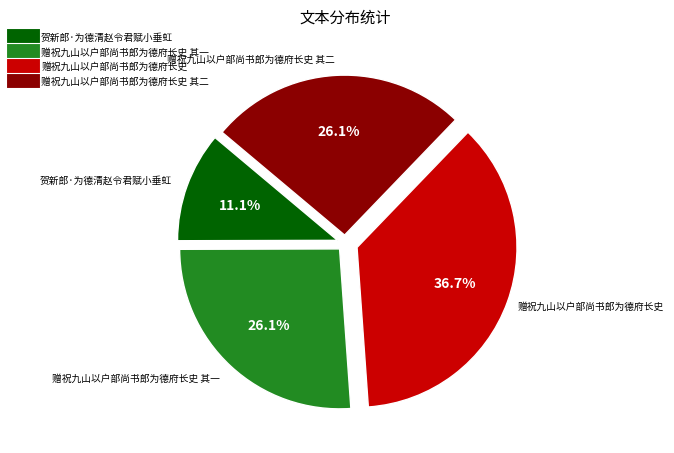

Which category has the biggest portion of the pie?

赠祝九山以户部尚书郎为德府长史